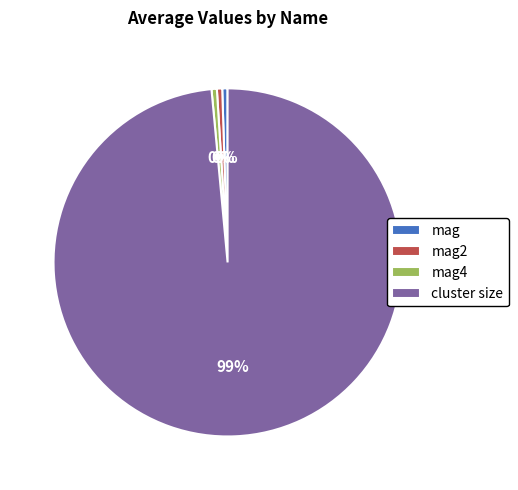

What is the largest slice in the pie chart?

cluster size